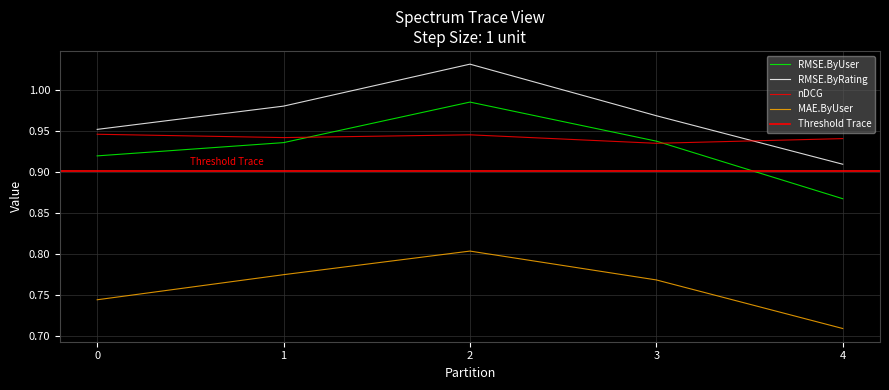

What is the approximate value of RMSE.ByUser at 3?

0.9